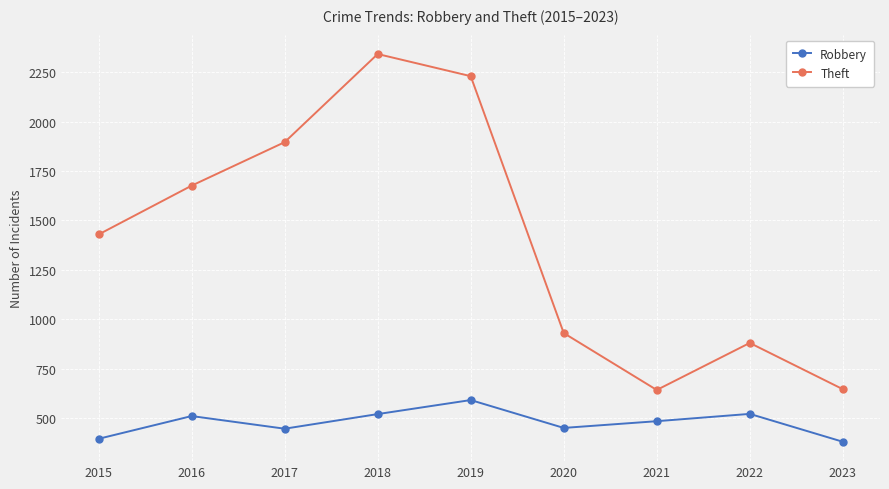

Where is Theft nearest to the value 1492?

2015